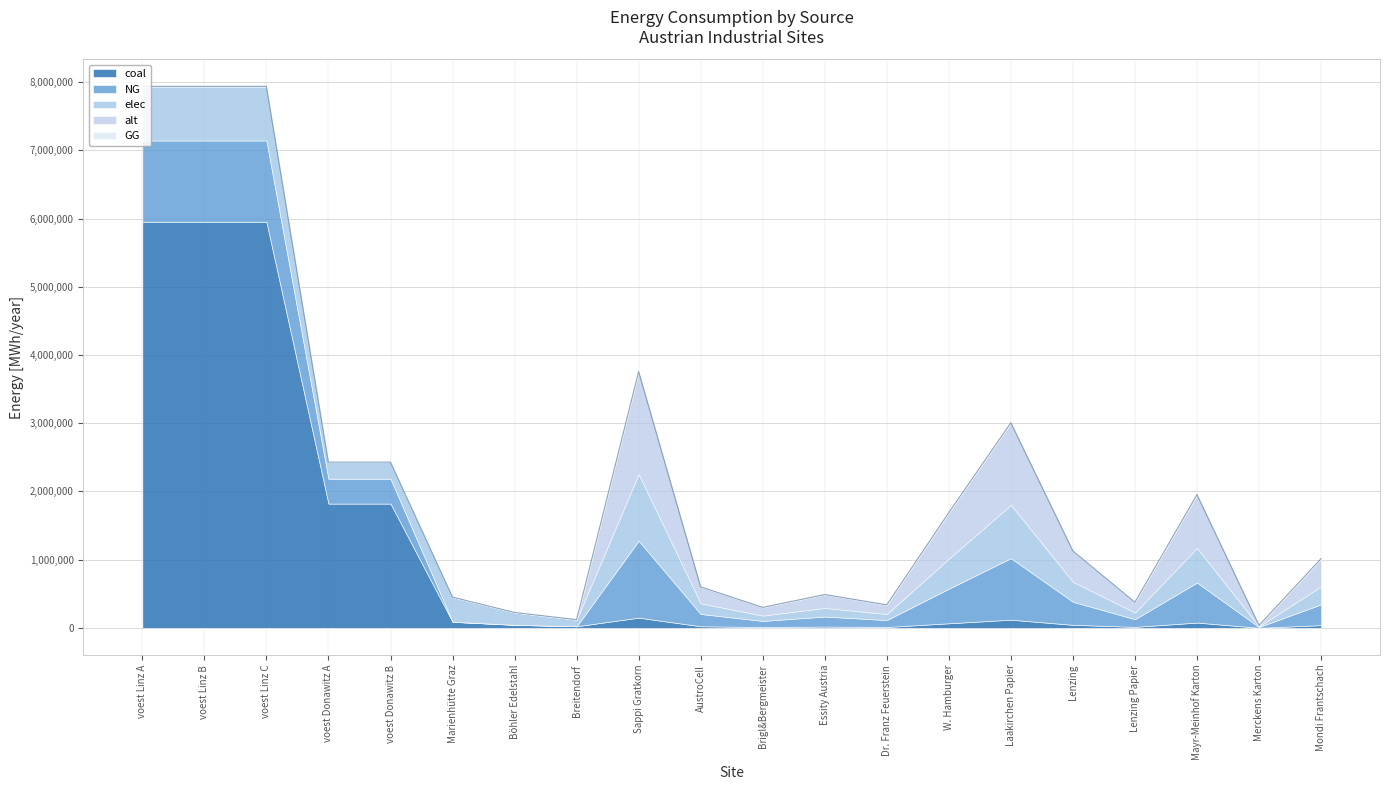

At which label is NG closest to 595402?

Mayr-Meinhof Karton